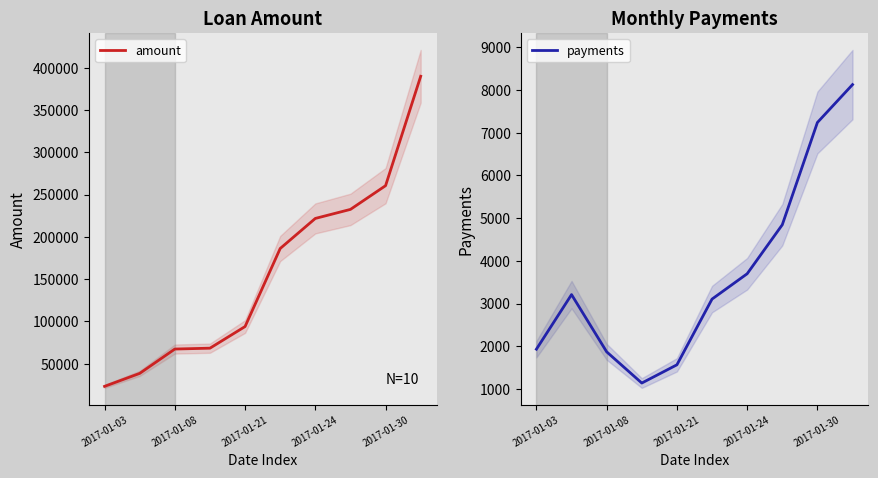

Which category has the lowest value in the amount series?

2017-01-03